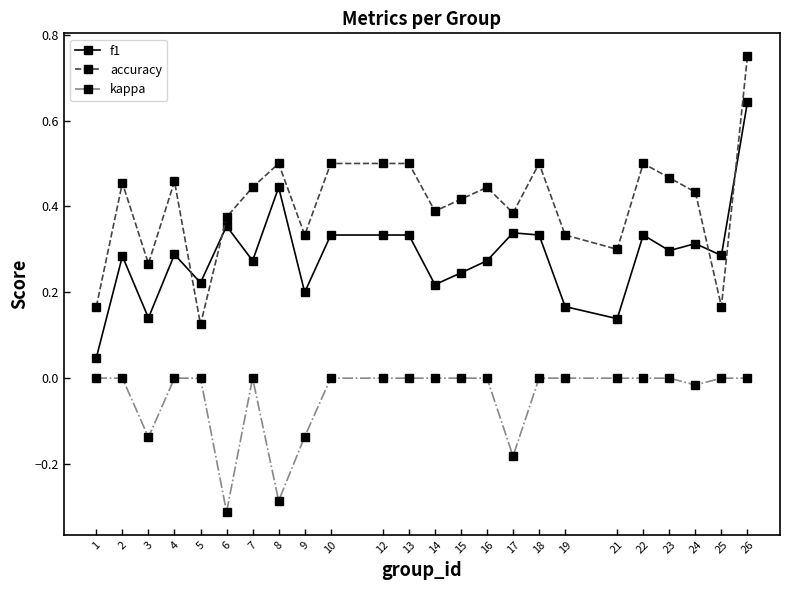

List the series in order of their overall mean, lowest first.

kappa, f1, accuracy